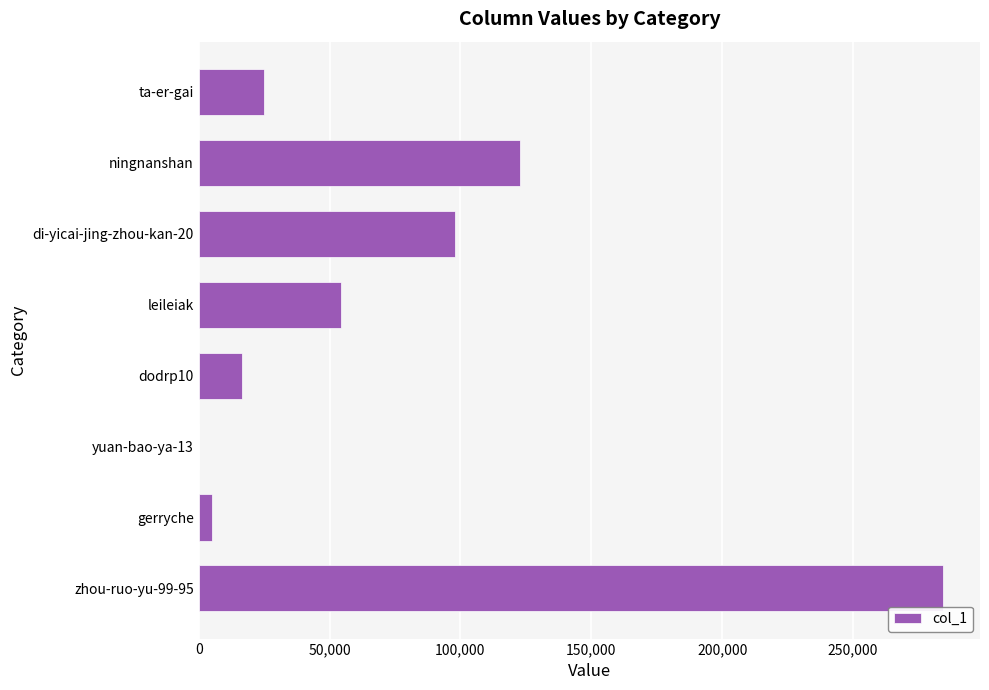

The value at leileiak is 54556. True or false?

True